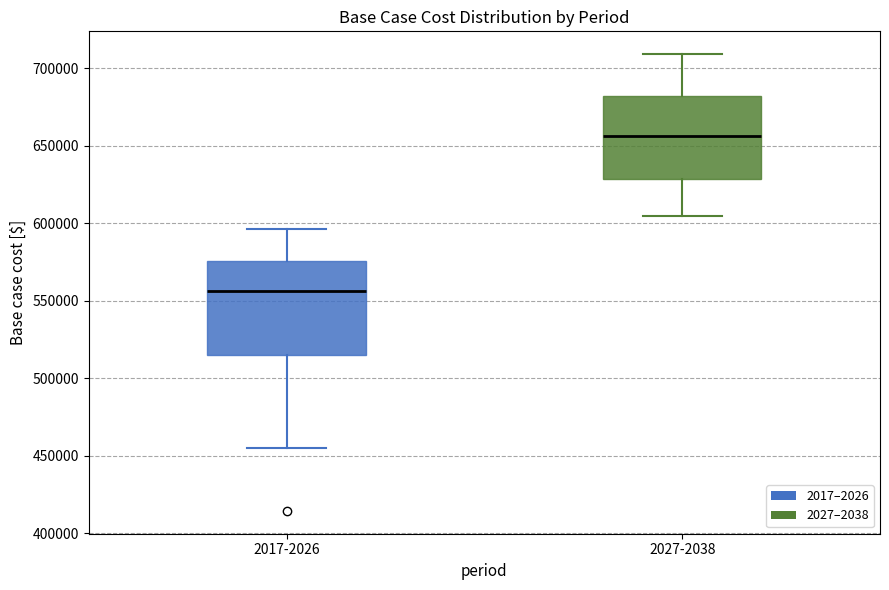

Reading left to right, transcribe this box plot: for each box, give where its median line is, the range the box spans, and where its two whiskers end, as read against the y-axis. The values are not printed on the chart, so give them approximately, as read against the axis.

2017-2026: median 555000, box 515000 to 575000, whiskers 455000 to 595000
2027-2038: median 655000, box 630000 to 680000, whiskers 605000 to 710000